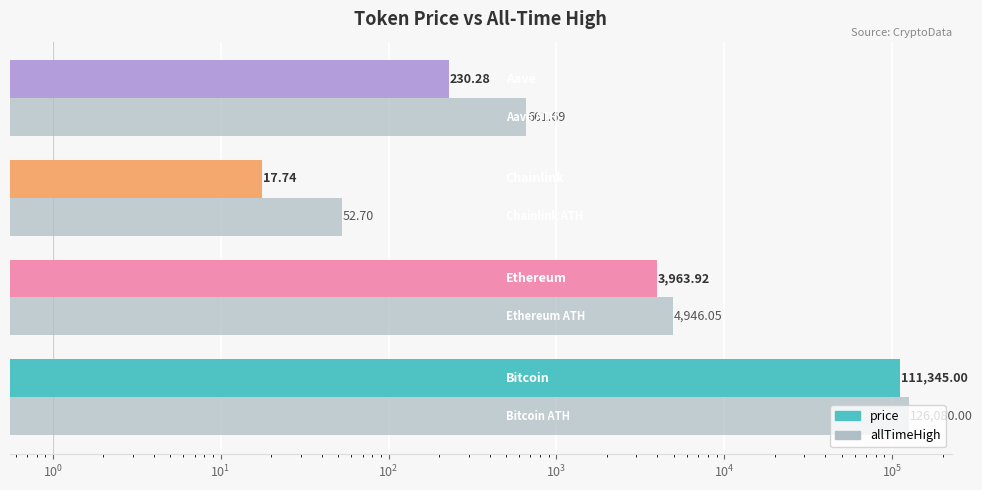

What is the sum of all allTimeHigh values?

131740.4